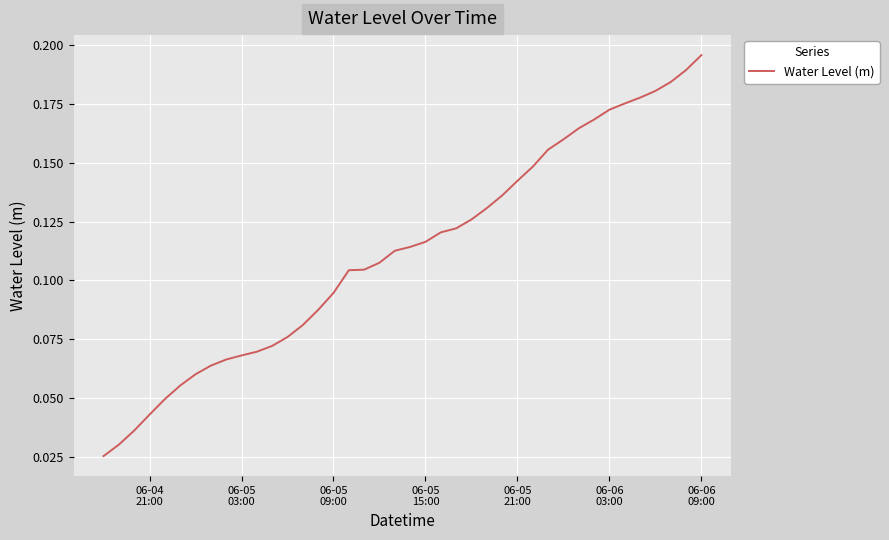

How many lines are shown in the chart?

1